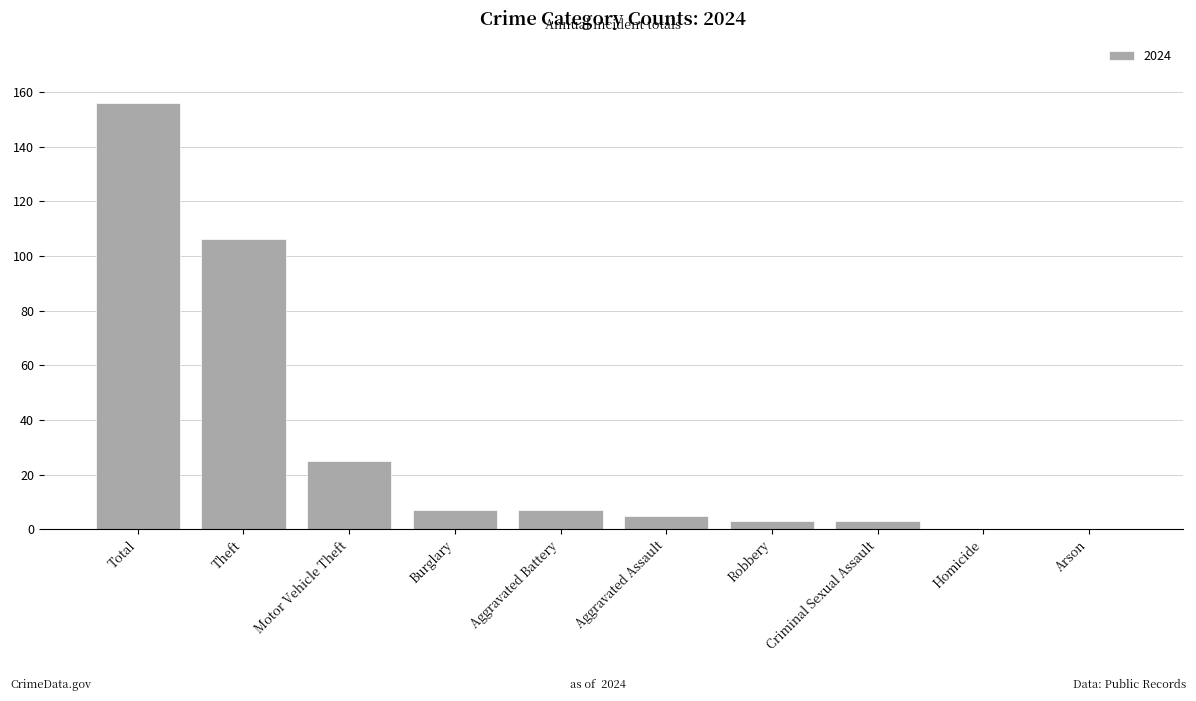

What is the change in value from Total to Aggravated Assault?

-151